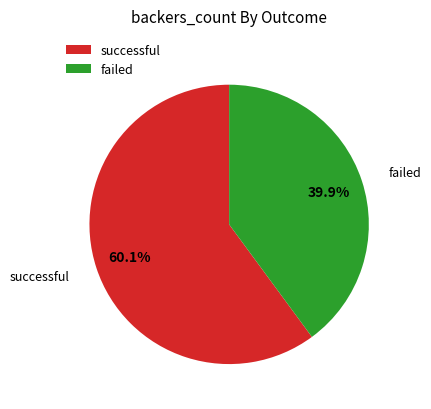

Count the number of slices in the pie.

2